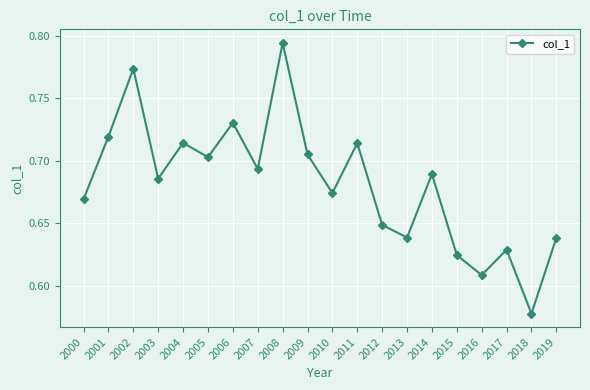

How many values are between 0 and 1?

20